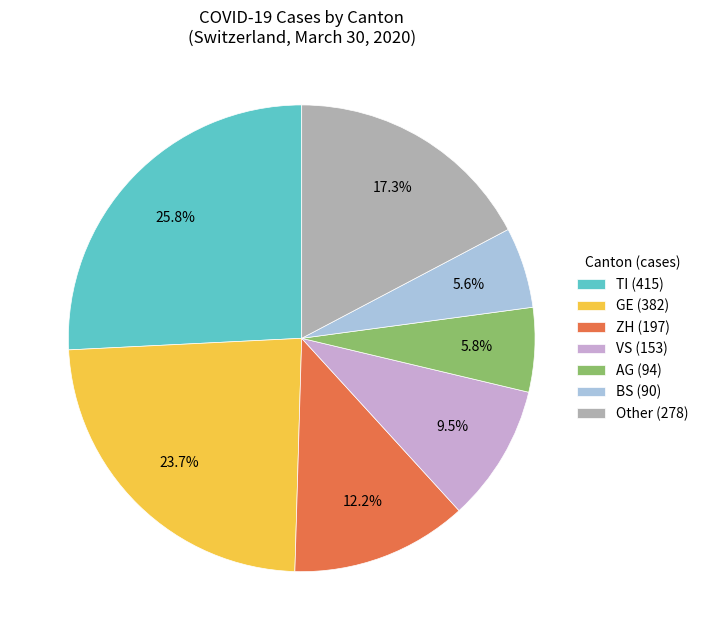

Do TI (415) and GE (382) together represent more than half of the pie?

No